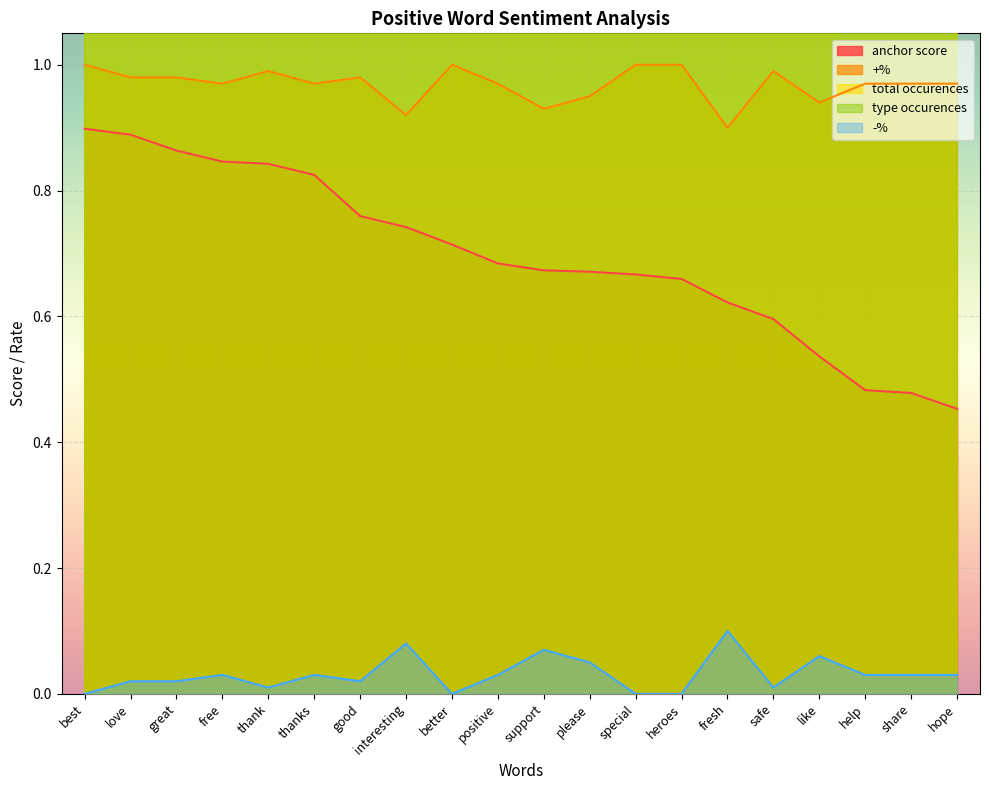

The +% series shows 0.5 at better. True or false?

False